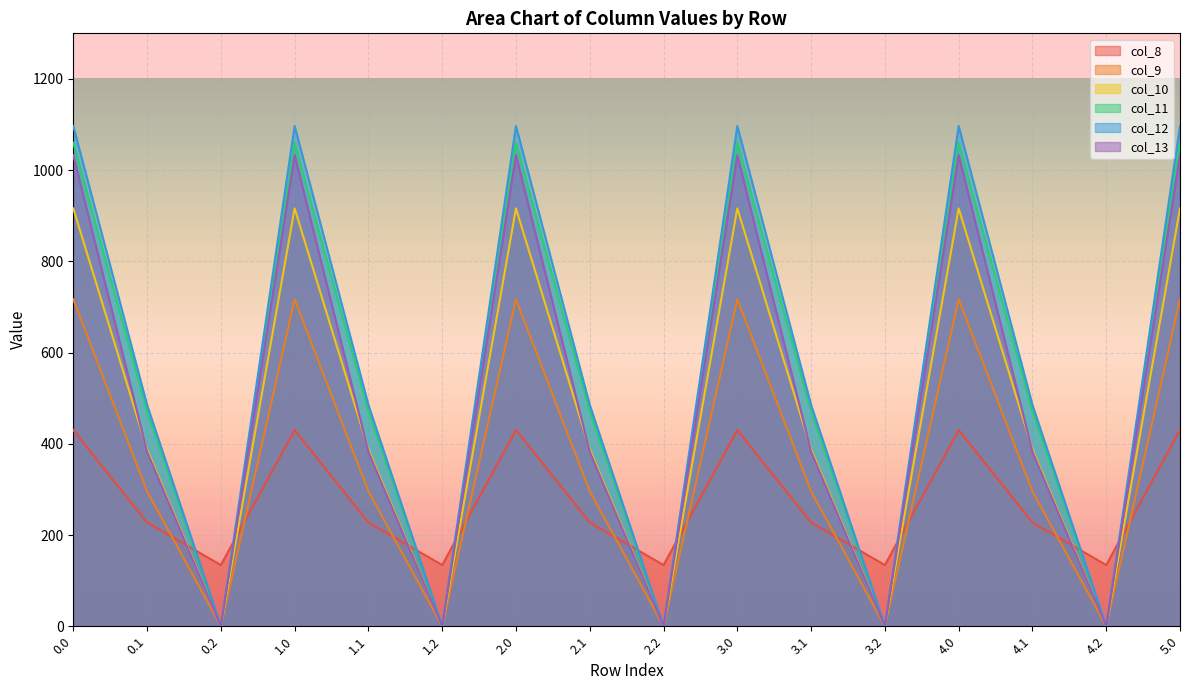

True or false: col_11 has a value of 0.0 at 2.2.

True